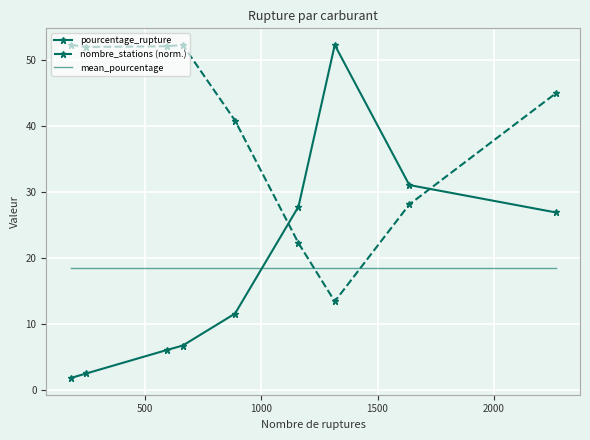

What is the maximum value for pourcentage_rupture?

52.2